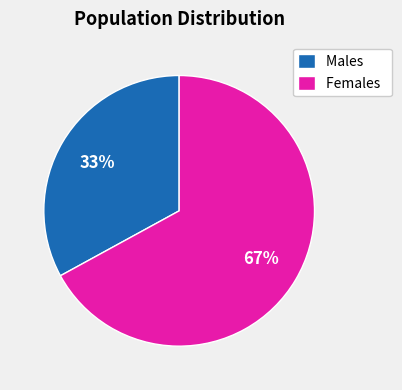

Is there any slice that represents more than half of the pie?

Yes